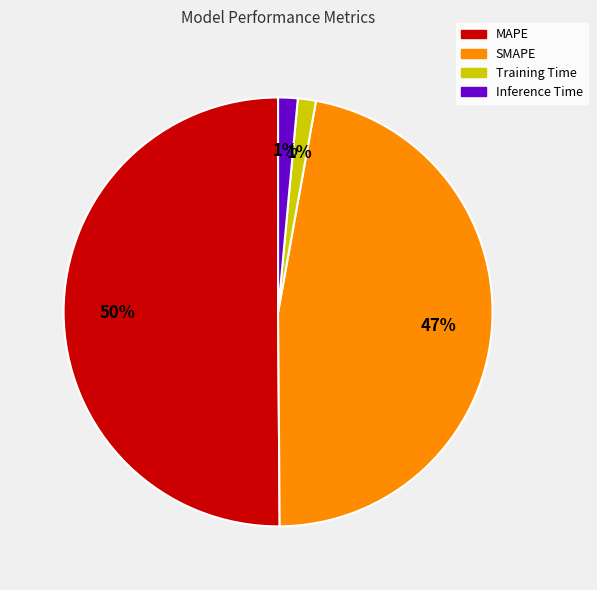

What percentage is the SMAPE slice, to the nearest percent?

47%